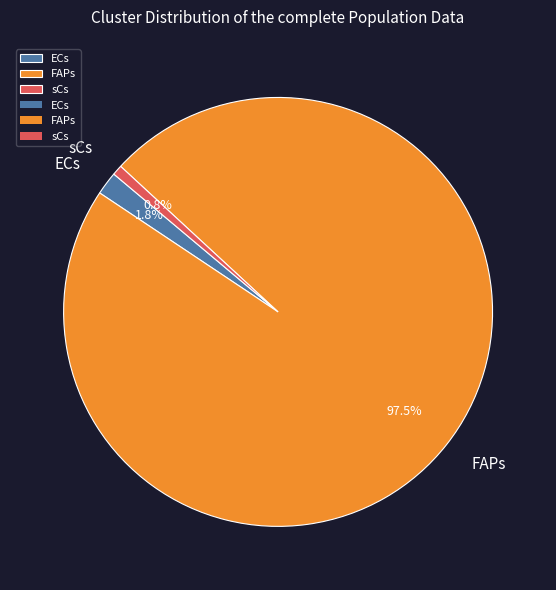

How many slices are in this pie chart?

3